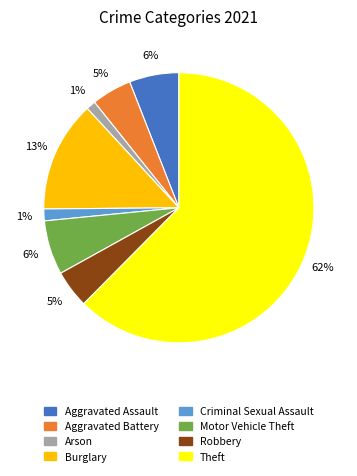

What percentage is the Aggravated Battery slice, to the nearest percent?

5%